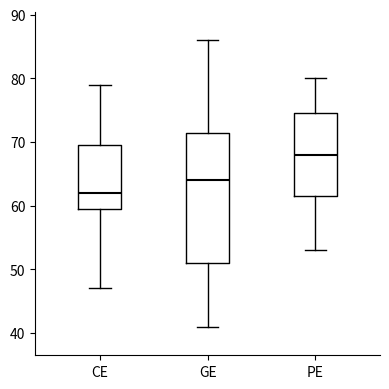

Where does the median line of the box for PE sit on the y-axis? The values are not printed on the chart, so give them approximately, as read against the axis.

68